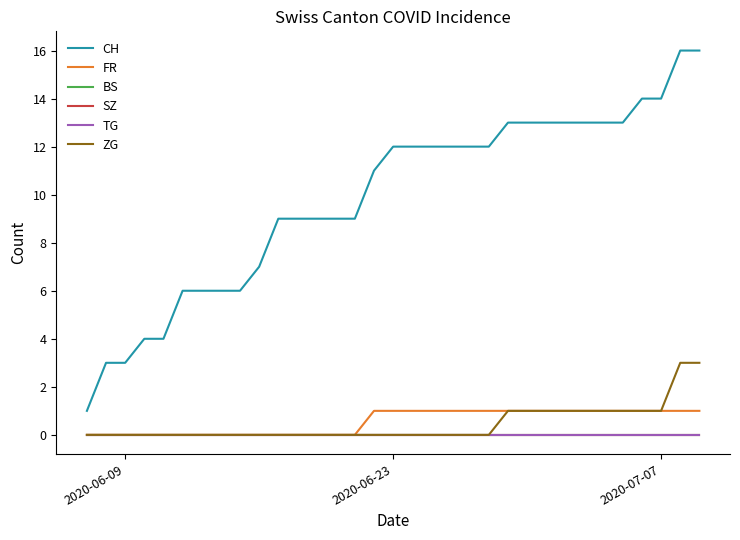

What is the difference between the second highest and minimum values in the ZG series?

3